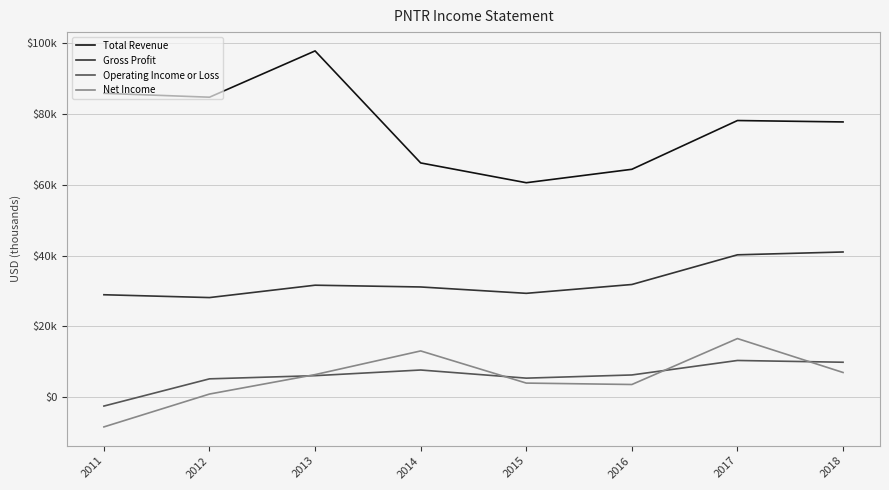

What is the sum of the Net Income values at 2018 and 2015?

10800